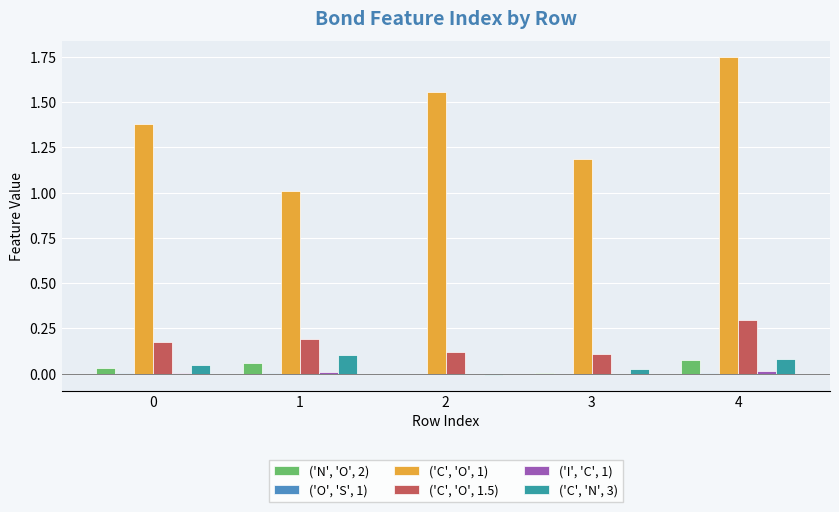

Which series has the largest total across all categories?

('C', 'O', 1)